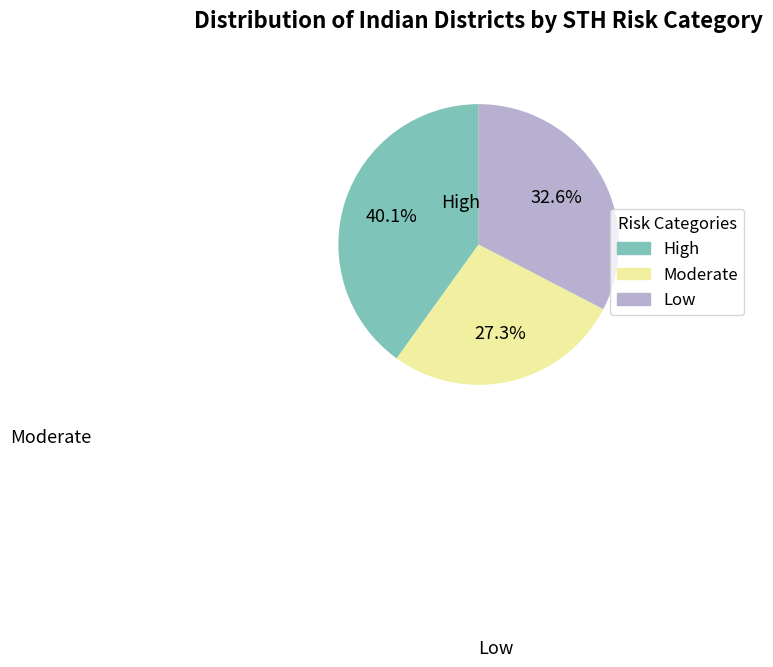

Is there any slice that represents more than half of the pie?

No